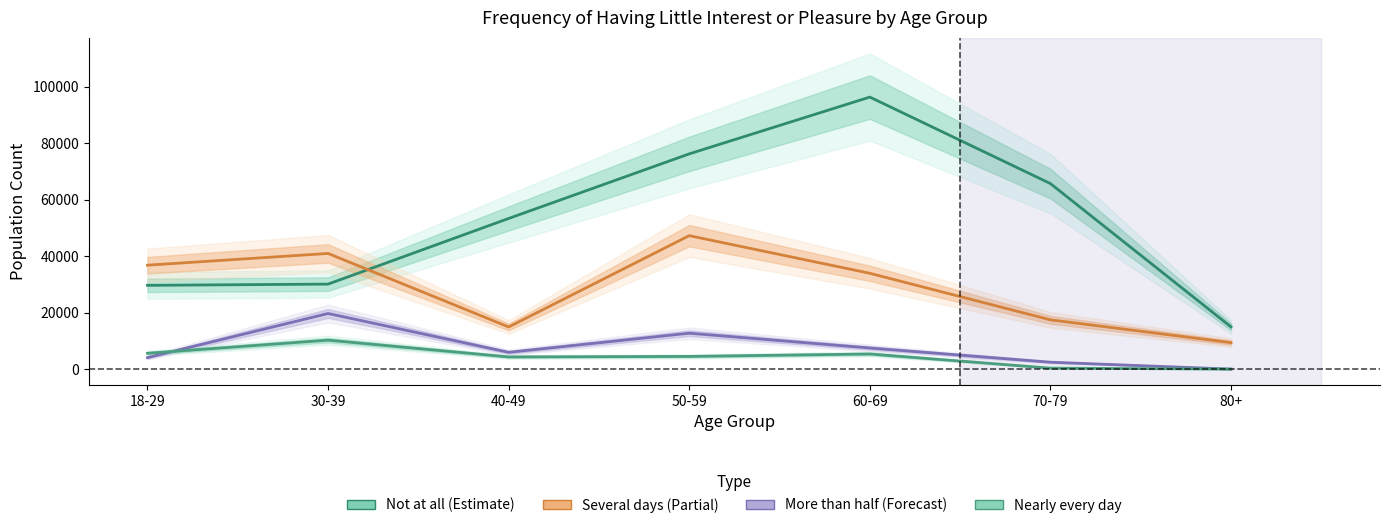

True or false: More than half the days has more than 1 points higher than both neighbors.

True